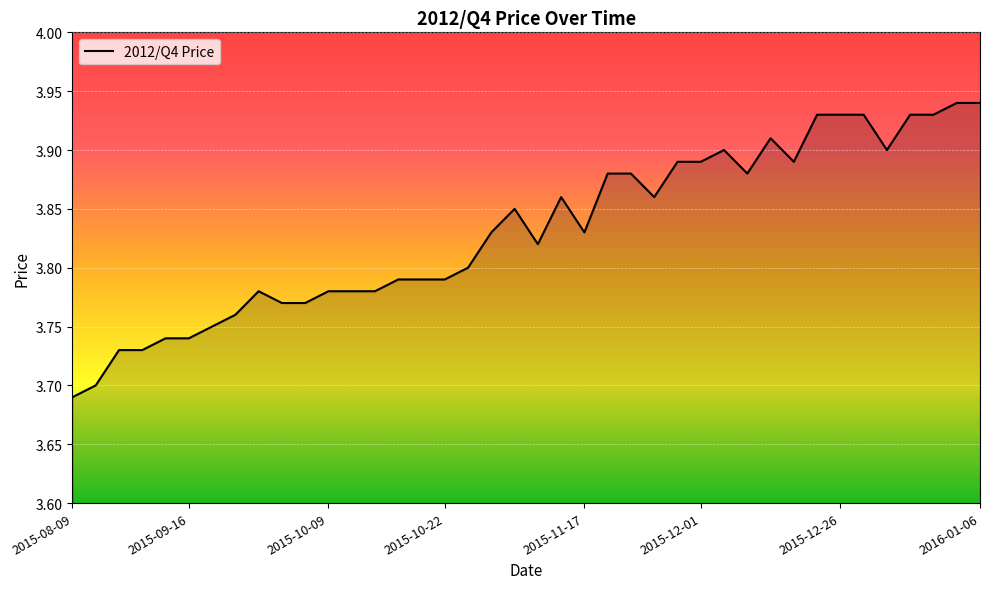

How many lines are shown in the chart?

1